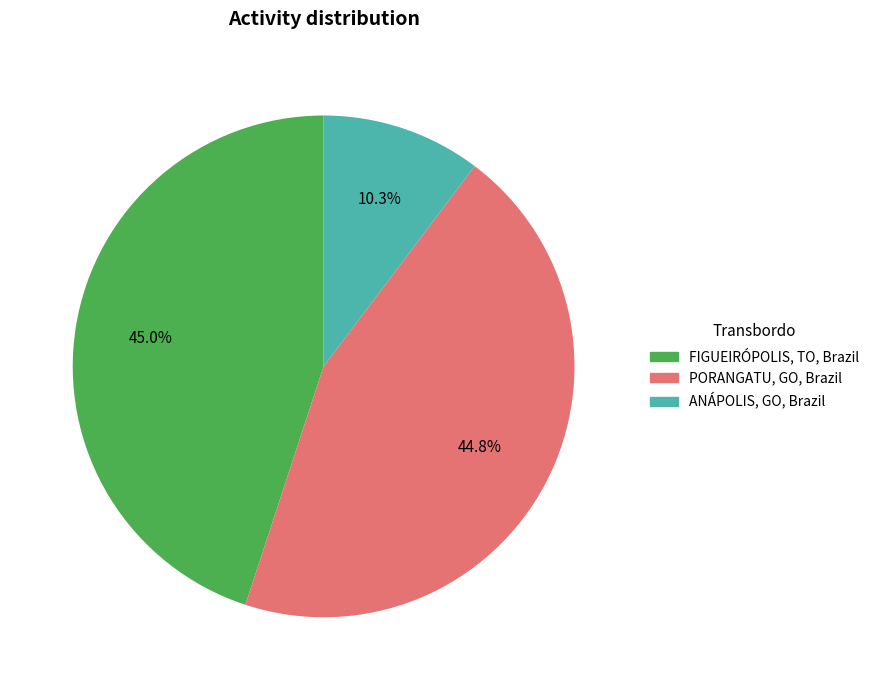

How much of the chart is everything except ANÁPOLIS, GO, Brazil?

89.7%